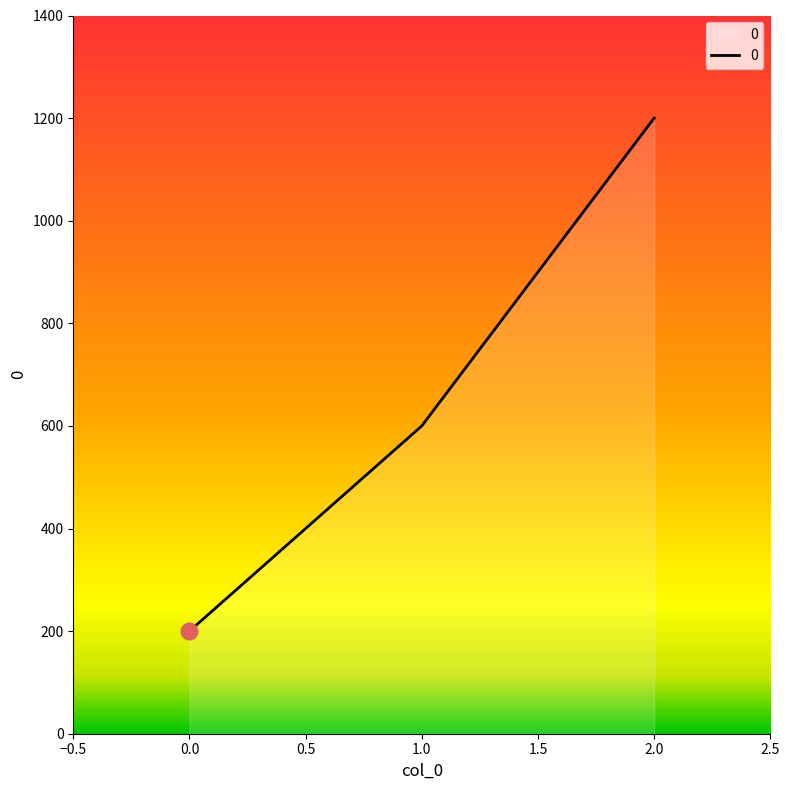

How many lines are shown in the chart?

1